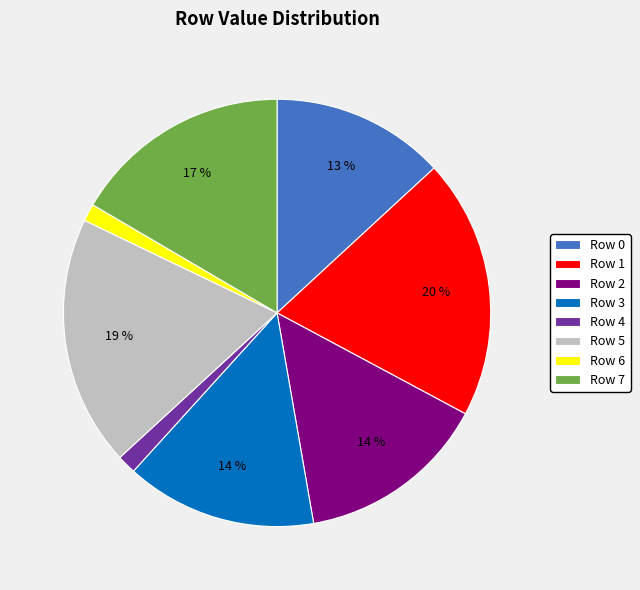

Which category has the biggest portion of the pie?

Row 1